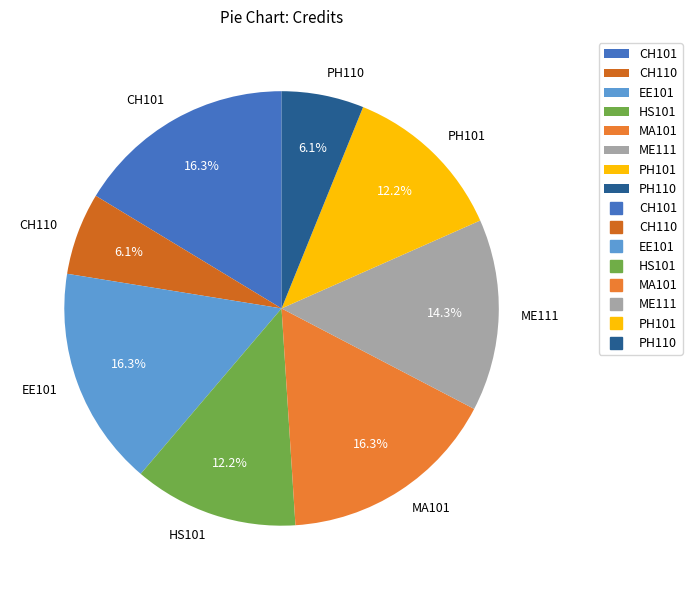

Do PH110 and HS101 together represent more than half of the pie?

No